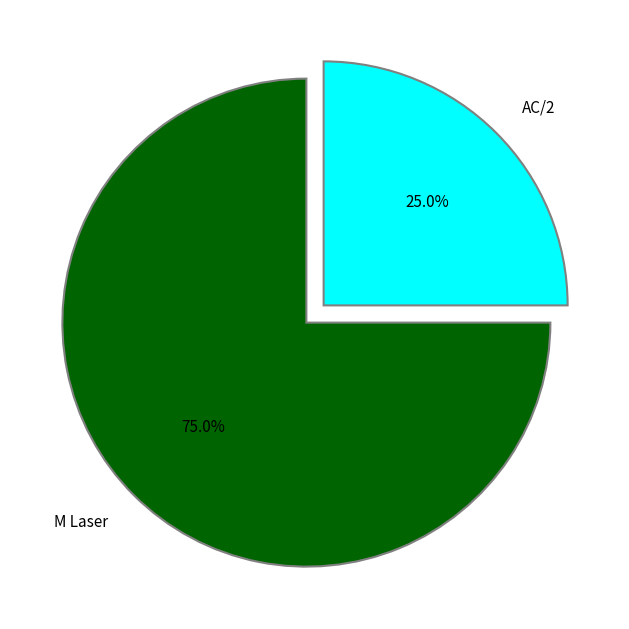

What is the largest slice in the pie chart?

M Laser